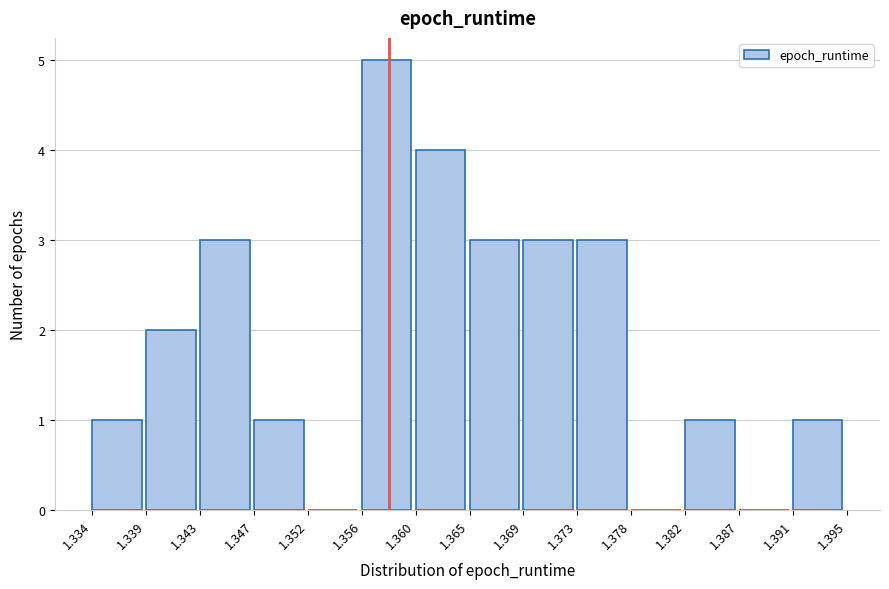

Reading left to right, transcribe this chart: for each bar, give the range it covers on the x-axis and its height. The values are not printed on the chart, so give them approximately, as read against the axis.

1.334 to 1.339: 1
1.339 to 1.343: 2
1.343 to 1.347: 3
1.347 to 1.352: 1
1.352 to 1.356: 0
1.356 to 1.360: 5
1.360 to 1.365: 4
1.365 to 1.369: 3
1.369 to 1.373: 3
1.373 to 1.378: 3
1.378 to 1.382: 0
1.382 to 1.387: 1
1.387 to 1.391: 0
1.391 to 1.395: 1